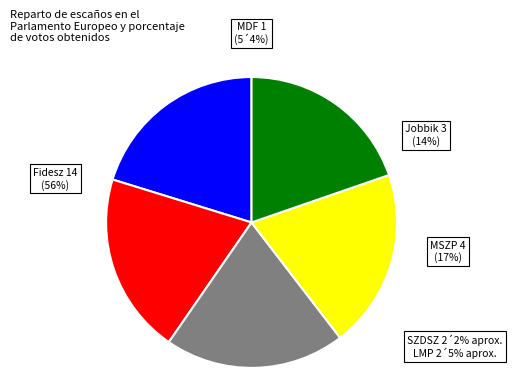

Is there a majority slice in this chart?

No